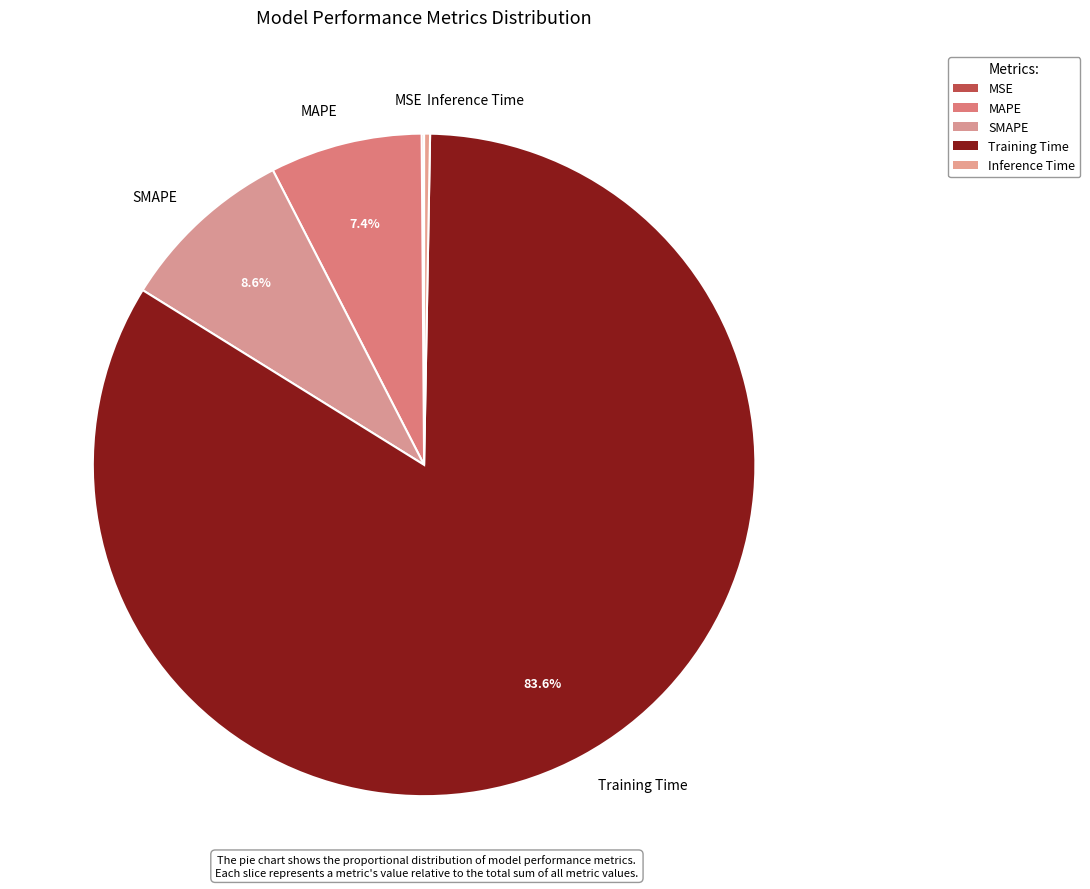

Which slice is the largest?

Training Time